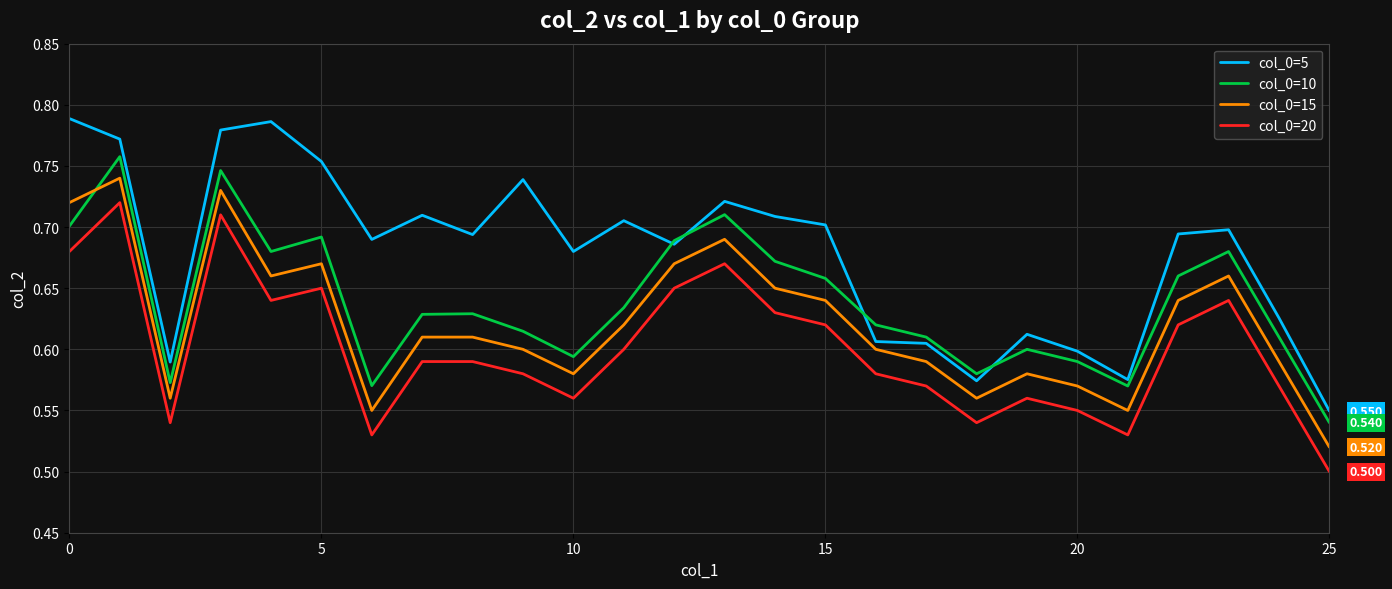

True or false: col_0=20 and col_0=15 cross at least once.

False